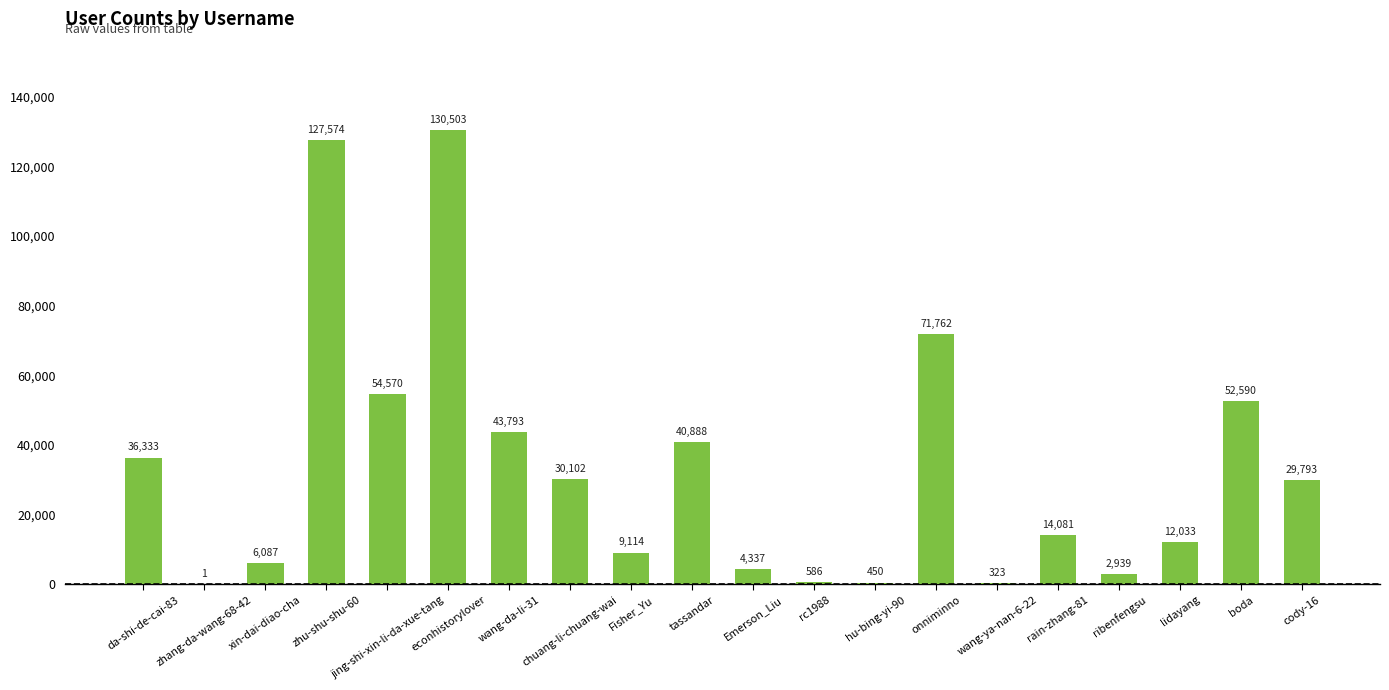

What is the ratio of the value at lidayang to the value at wang-da-li-31?

0.3